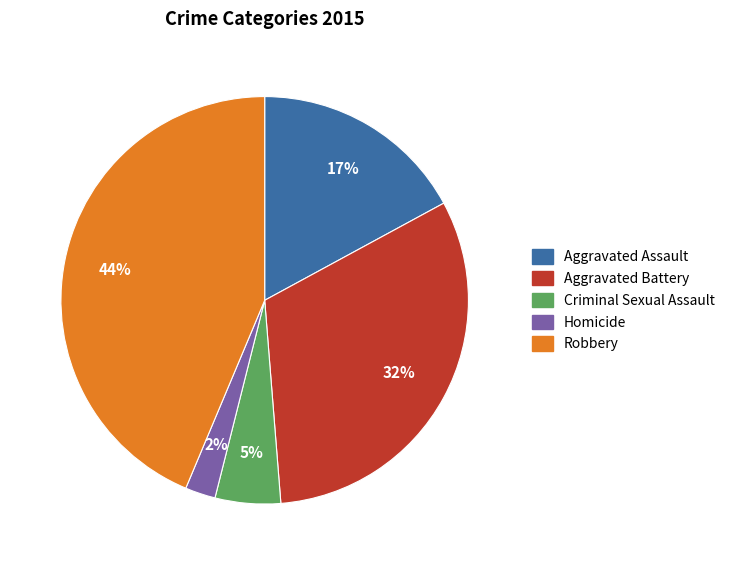

To the nearest percent, what portion does Aggravated Assault represent?

17%